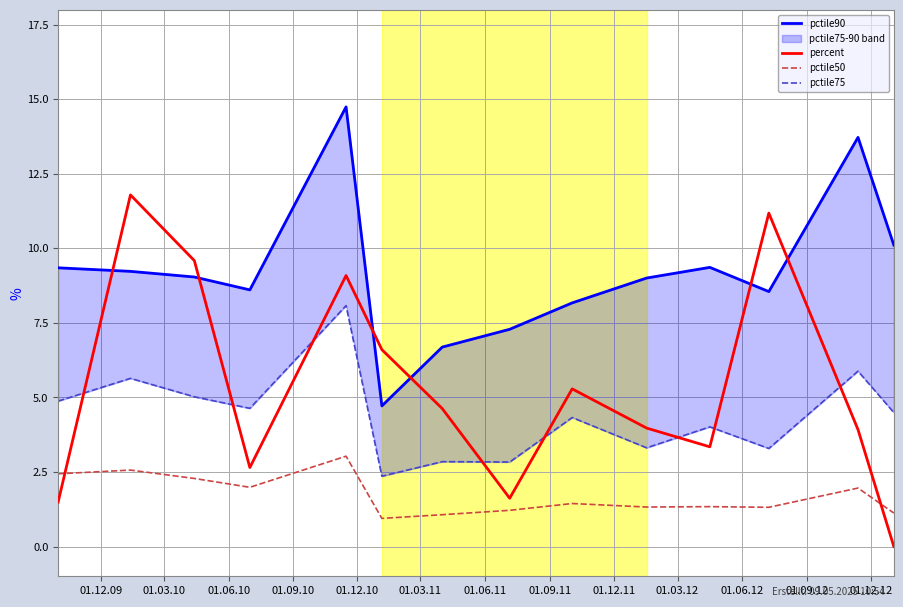

Which series ends up on top after the final intersection of pctile50 and percent?

pctile50